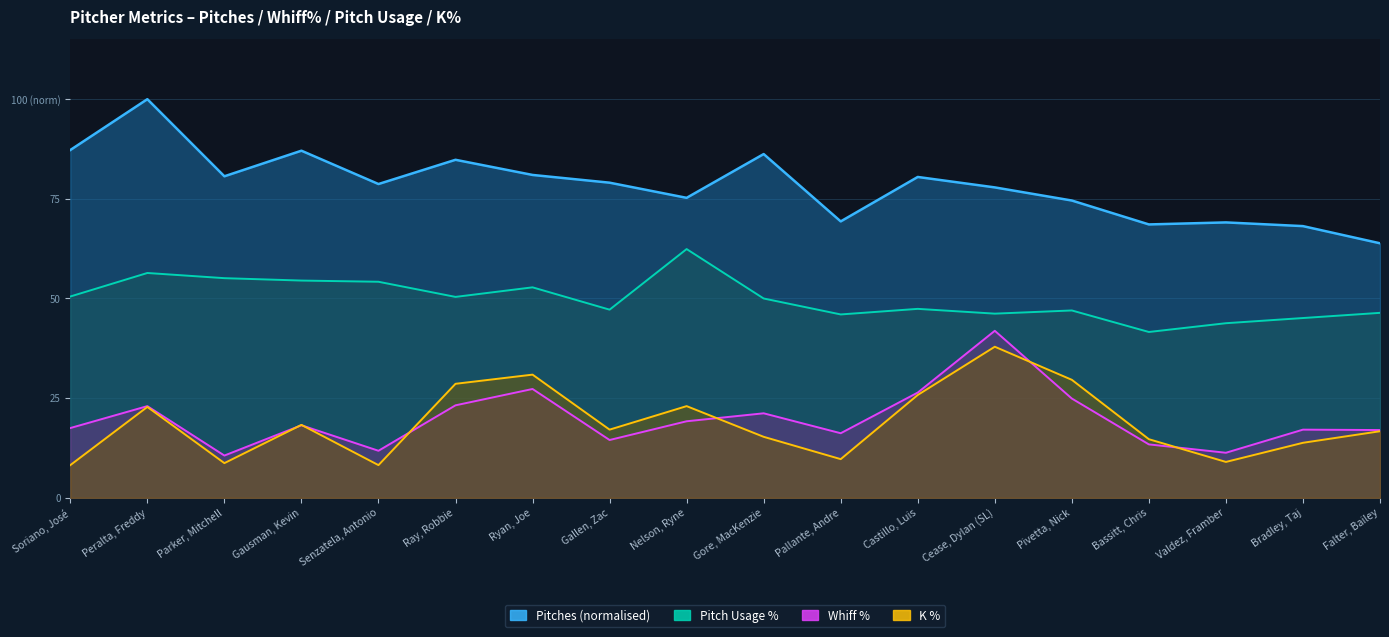

Reading right to left, extract all data points from this chart.

pitches: Falter, Bailey=63.9	Bradley, Taj=68.2	Valdez, Framber=69.1	Bassitt, Chris=68.6	Pivetta, Nick=74.6	Cease, Dylan (SL)=77.9	Castillo, Luis=80.5	Pallante, Andre=69.3	Gore, MacKenzie=86.2	Nelson, Ryne=75.3	Gallen, Zac=79.1	Ryan, Joe=81.0	Ray, Robbie=84.8	Senzatela, Antonio=78.7	Gausman, Kevin=87.1	Parker, Mitchell=80.7	Peralta, Freddy=100.0	Soriano, José=87.2
whiff_percent: Falter, Bailey=17.0	Bradley, Taj=17.1	Valdez, Framber=11.3	Bassitt, Chris=13.4	Pivetta, Nick=24.9	Cease, Dylan (SL)=41.9	Castillo, Luis=26.4	Pallante, Andre=16.2	Gore, MacKenzie=21.2	Nelson, Ryne=19.2	Gallen, Zac=14.5	Ryan, Joe=27.3	Ray, Robbie=23.2	Senzatela, Antonio=11.8	Gausman, Kevin=18.2	Parker, Mitchell=10.6	Peralta, Freddy=23.0	Soriano, José=17.5
pitch_usage: Falter, Bailey=46.4	Bradley, Taj=45.1	Valdez, Framber=43.8	Bassitt, Chris=41.6	Pivetta, Nick=47.0	Cease, Dylan (SL)=46.2	Castillo, Luis=47.4	Pallante, Andre=46.0	Gore, MacKenzie=50.0	Nelson, Ryne=62.4	Gallen, Zac=47.2	Ryan, Joe=52.8	Ray, Robbie=50.4	Senzatela, Antonio=54.2	Gausman, Kevin=54.5	Parker, Mitchell=55.1	Peralta, Freddy=56.4	Soriano, José=50.5
k_percent: Falter, Bailey=16.7	Bradley, Taj=13.8	Valdez, Framber=9.0	Bassitt, Chris=14.7	Pivetta, Nick=29.6	Cease, Dylan (SL)=37.9	Castillo, Luis=25.8	Pallante, Andre=9.7	Gore, MacKenzie=15.3	Nelson, Ryne=23.0	Gallen, Zac=17.1	Ryan, Joe=30.9	Ray, Robbie=28.6	Senzatela, Antonio=8.2	Gausman, Kevin=18.3	Parker, Mitchell=8.7	Peralta, Freddy=22.8	Soriano, José=8.2